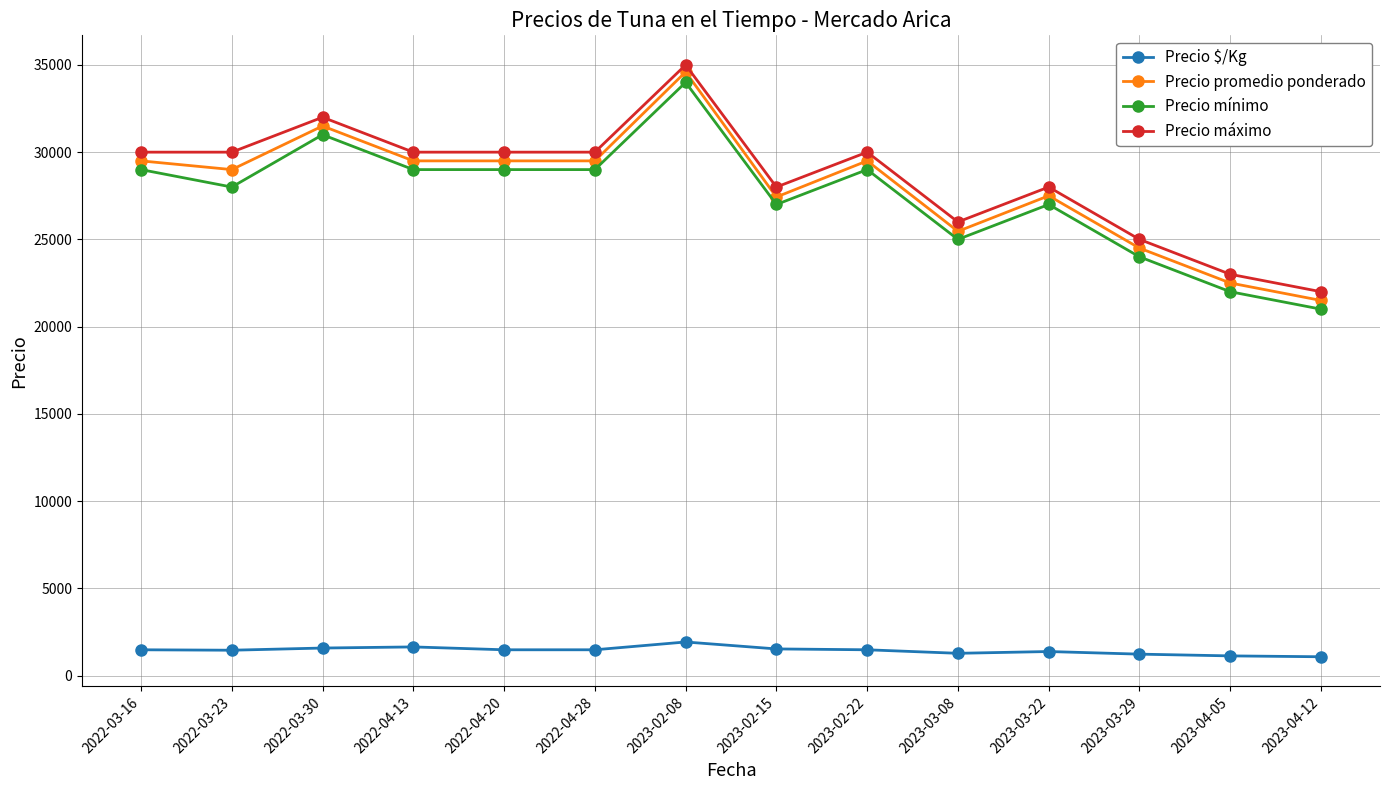

Which series has the widest spread of values?

Precio promedio ponderado